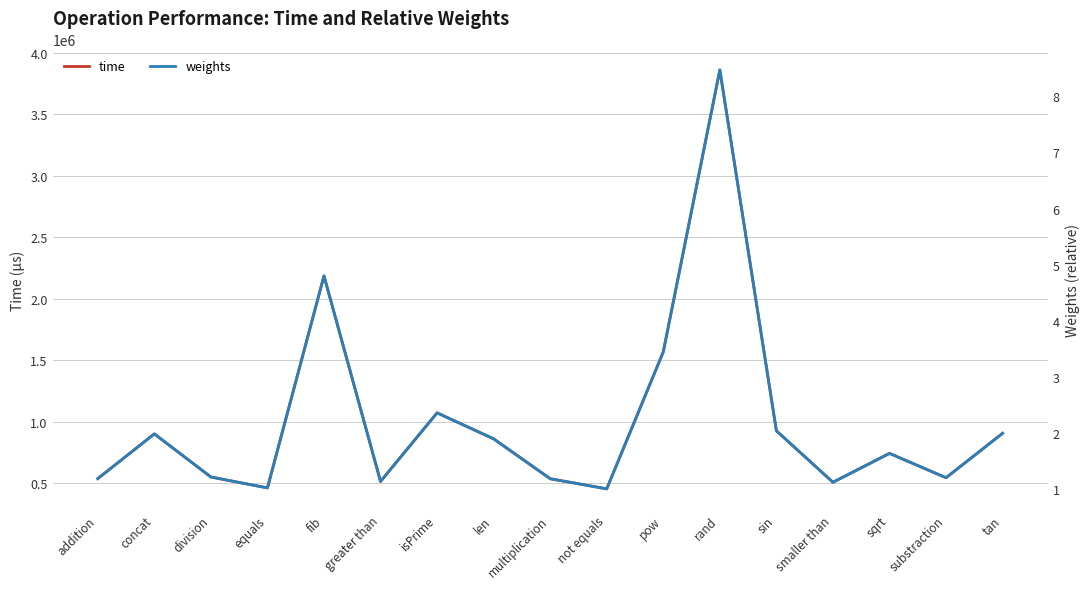

What is the maximum value for weights?

8.5